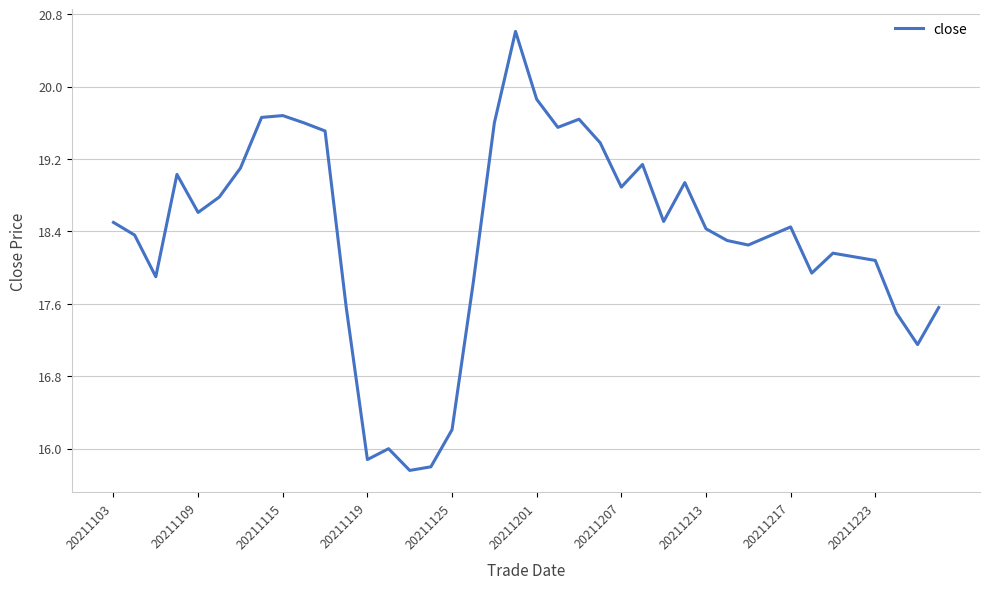

What is the minimum value shown in the chart?

15.8